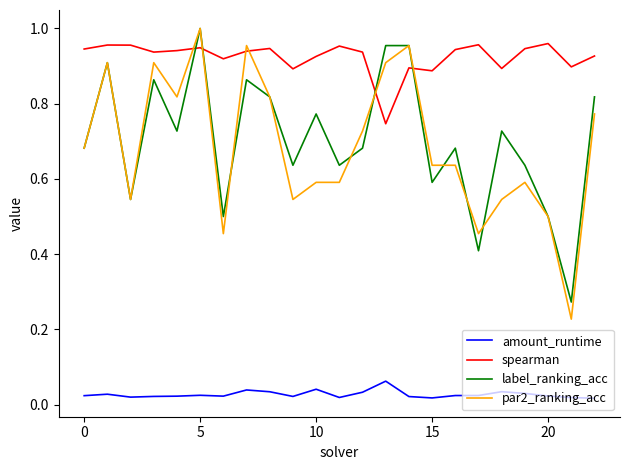

How many spearman values are between 0 and 1?

23